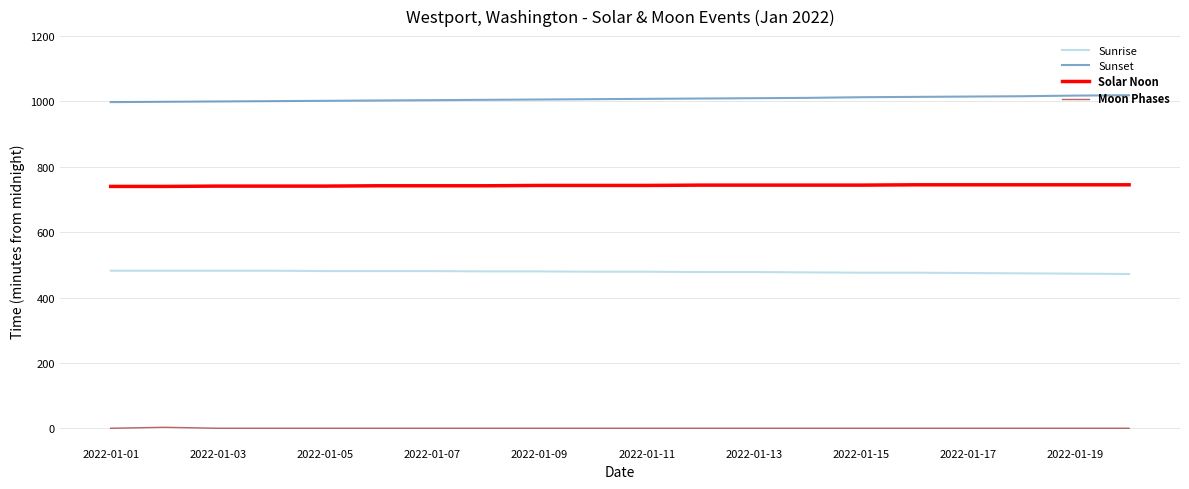

Rank the series by their average value, from highest to lowest.

Sunset, Solar Noon, Sunrise, Moon Phases